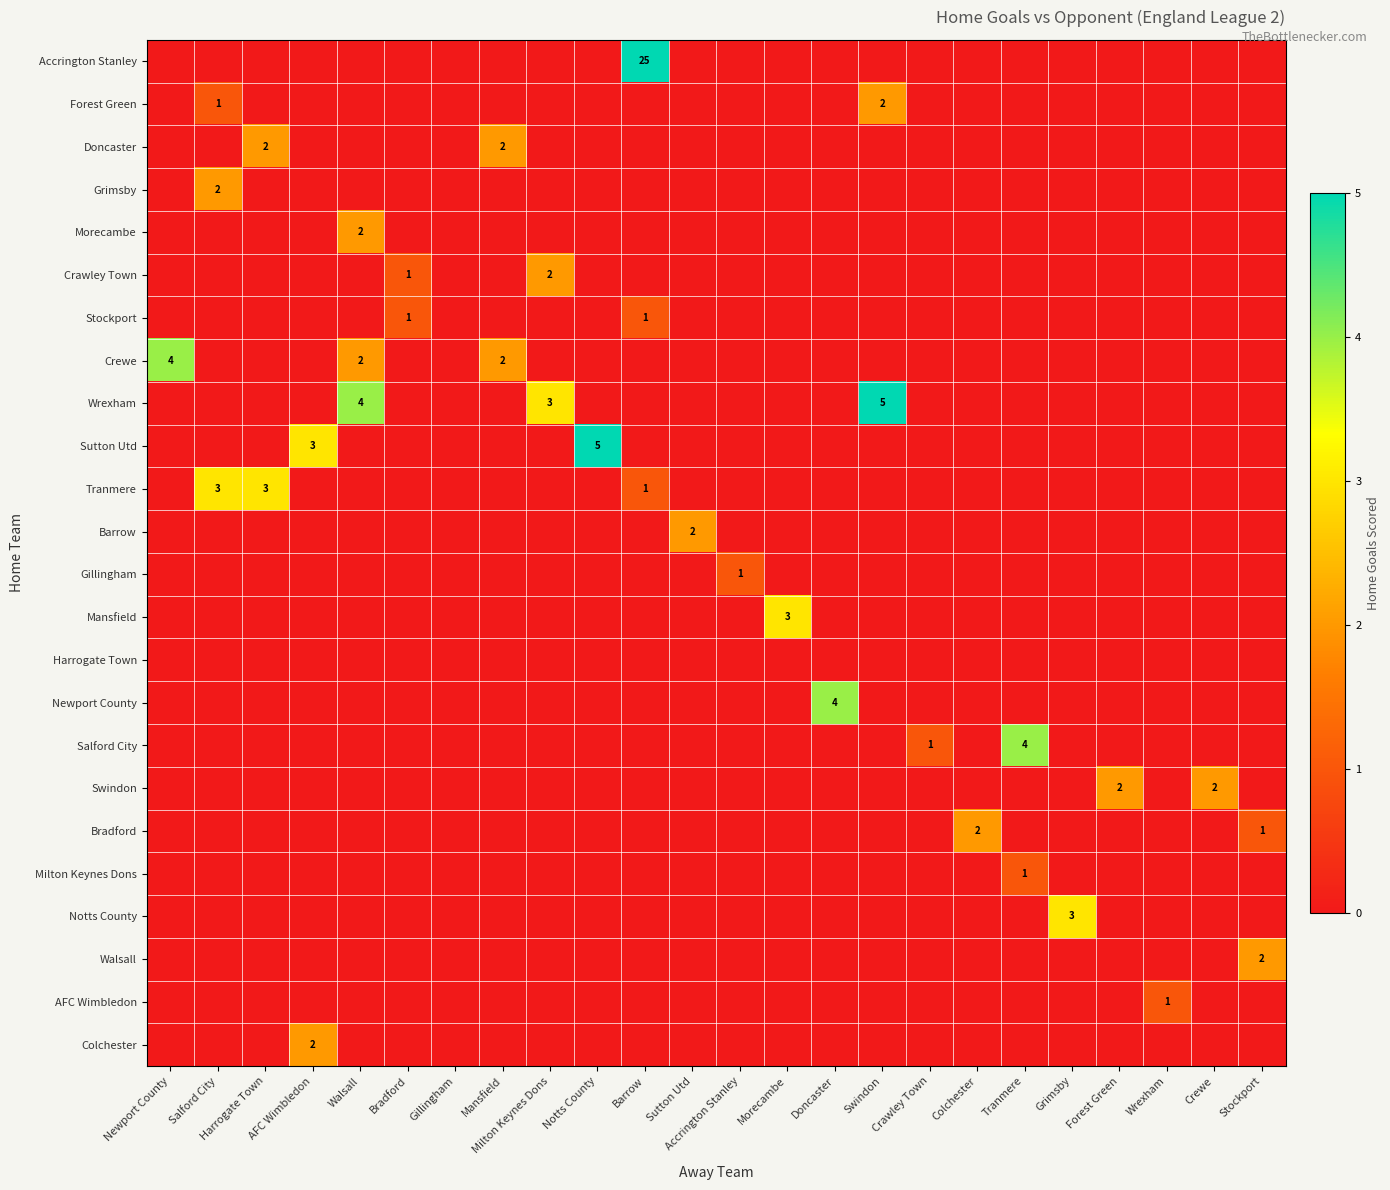

At how many categories does at least one series exceed 0?

23